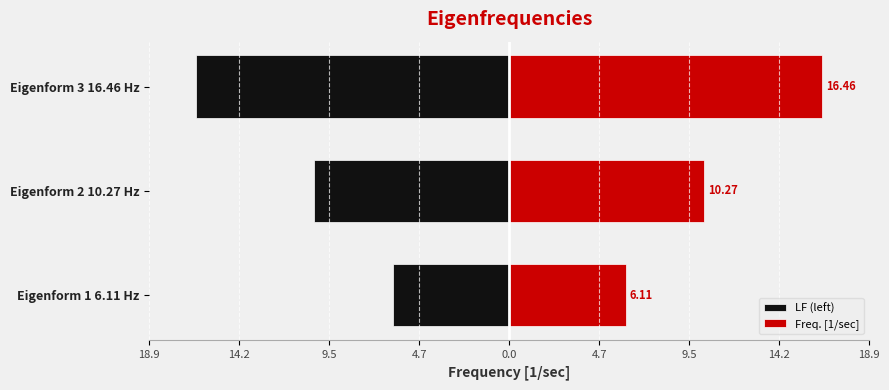

What is the difference between the LF (left) values at Eigenform 2 10.27 Hz and Eigenform 1 6.11 Hz?

4.2